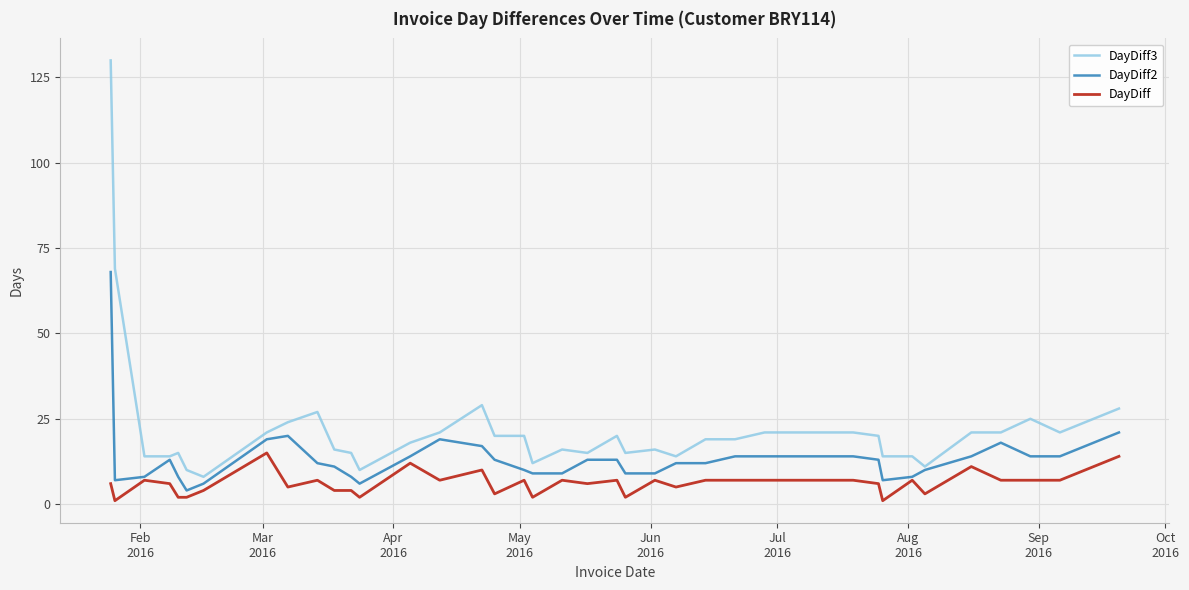

List the series in order of their peak value, highest first.

DayDiff3, DayDiff2, DayDiff